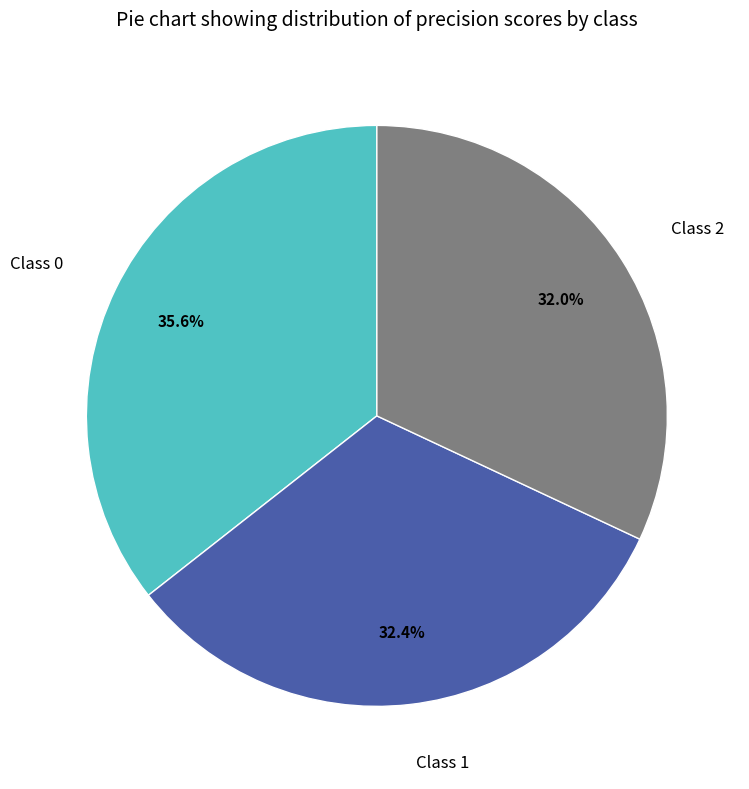

The Class 0 slice represents 36% of the pie. True or false?

True